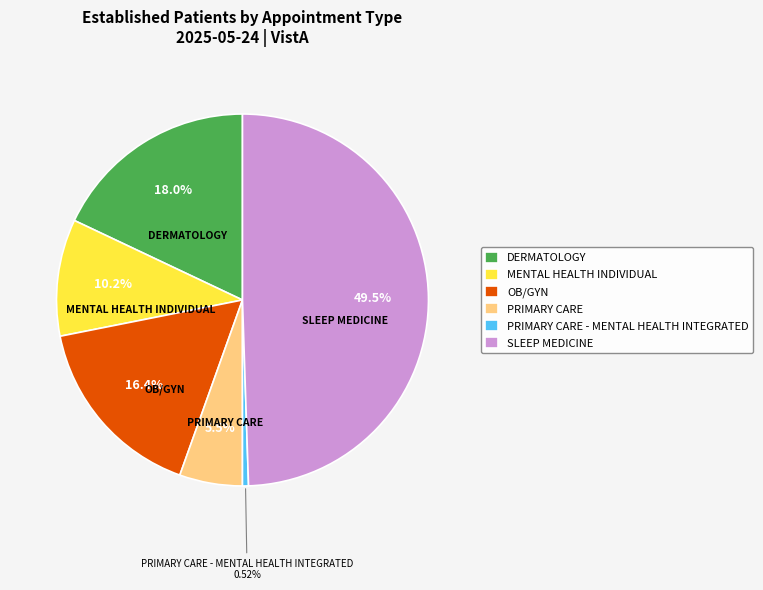

Is there any slice that represents more than half of the pie?

No